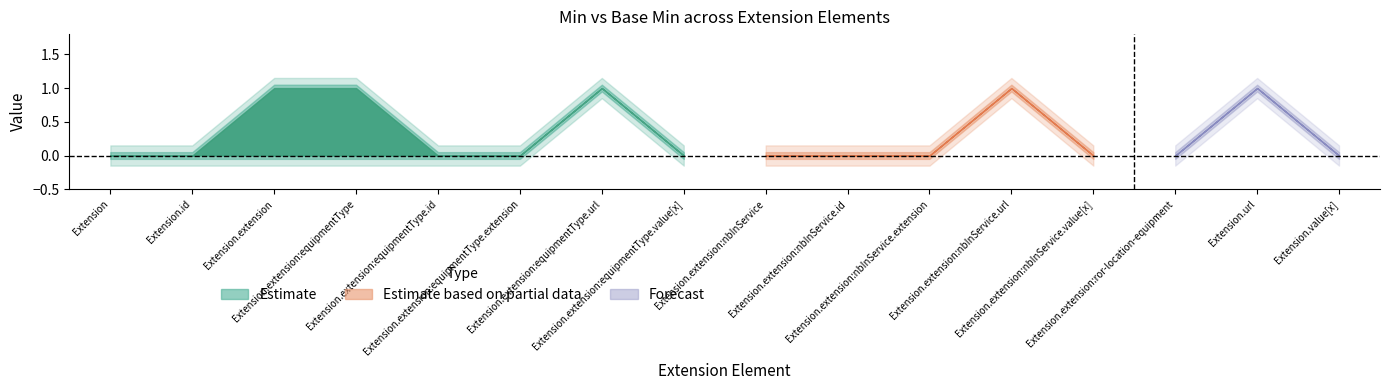

At which category does Min reach its first local peak?

Extension.extension:equipmentType.url